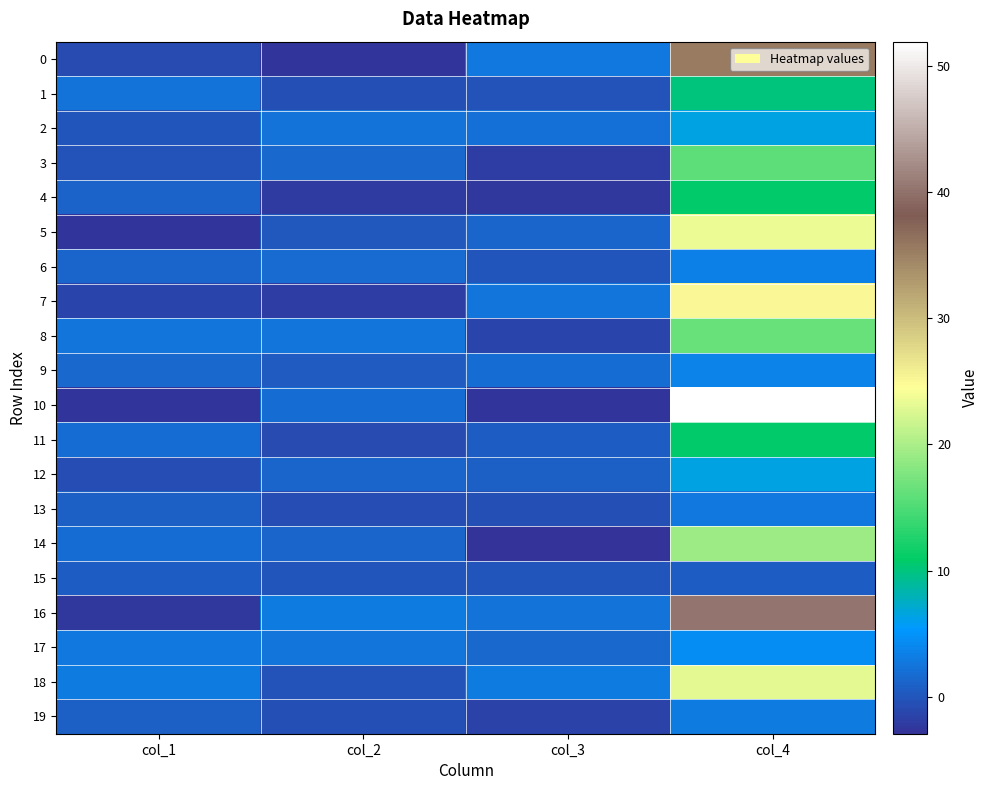

List the series in order of their peak value, lowest first.

15, 13, 19, 6, 9, 17, 2, 12, 1, 11, 4, 3, 8, 14, 18, 5, 7, 0, 16, 10